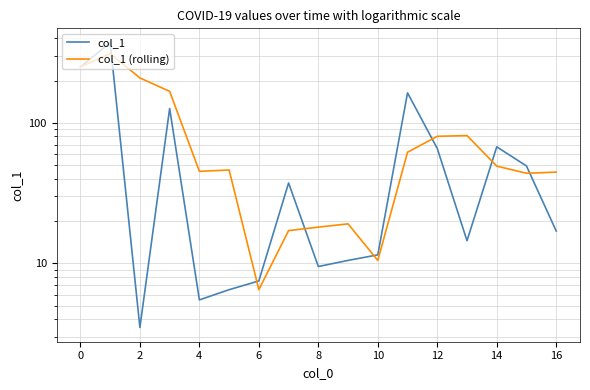

True or false: col_1 (rolling) has more than 1 interior local peaks.

True